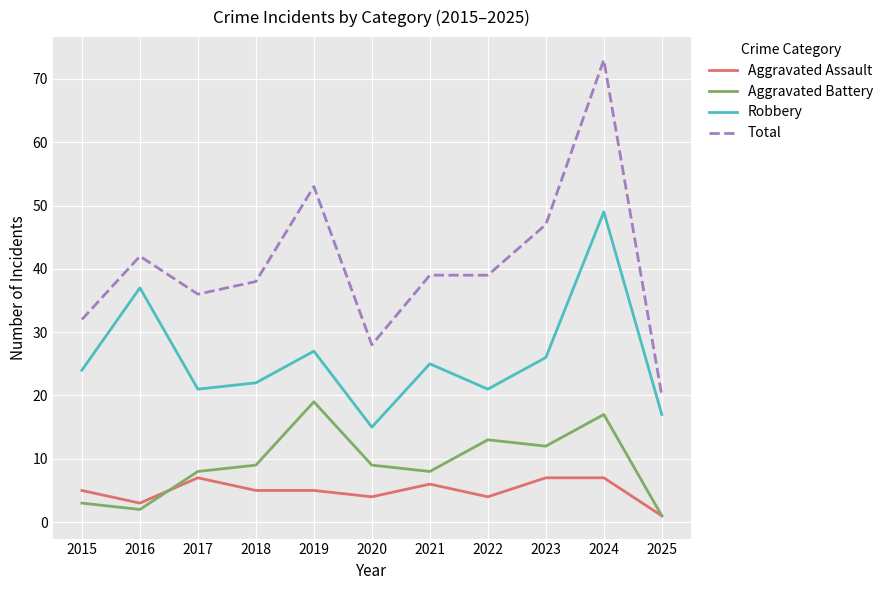

What is the difference between the maximum and second lowest values in the Aggravated Battery series?

17